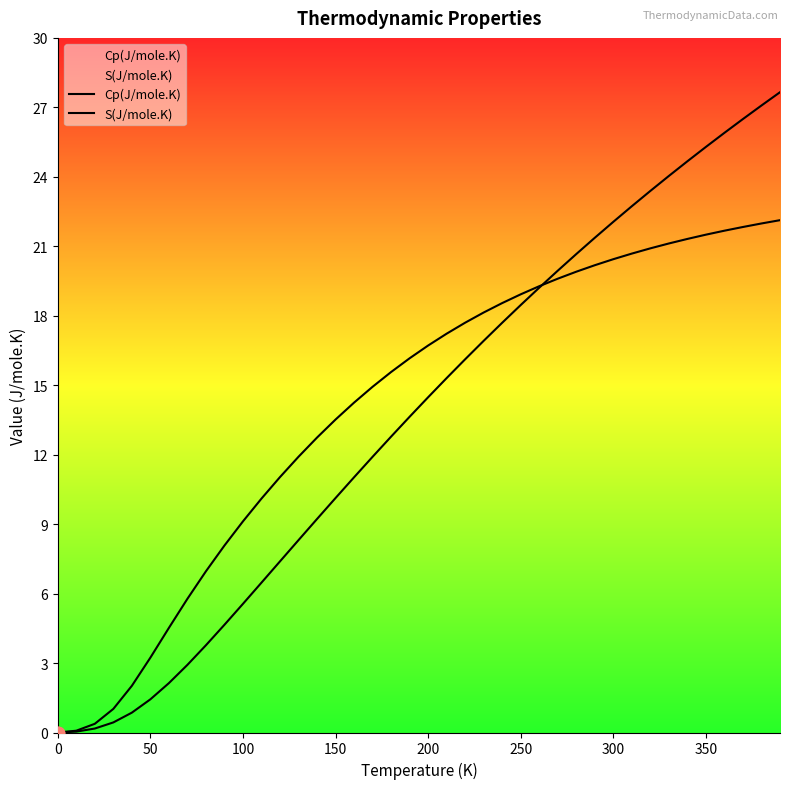

At how many categories does at least one series exceed 14?

24